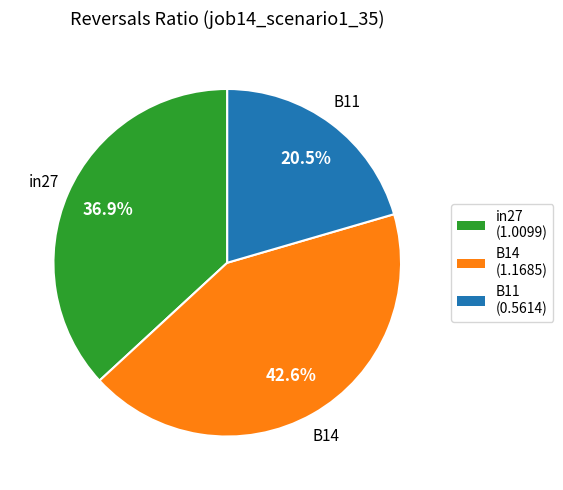

Is it true that B11 is 9% of the pie?

False